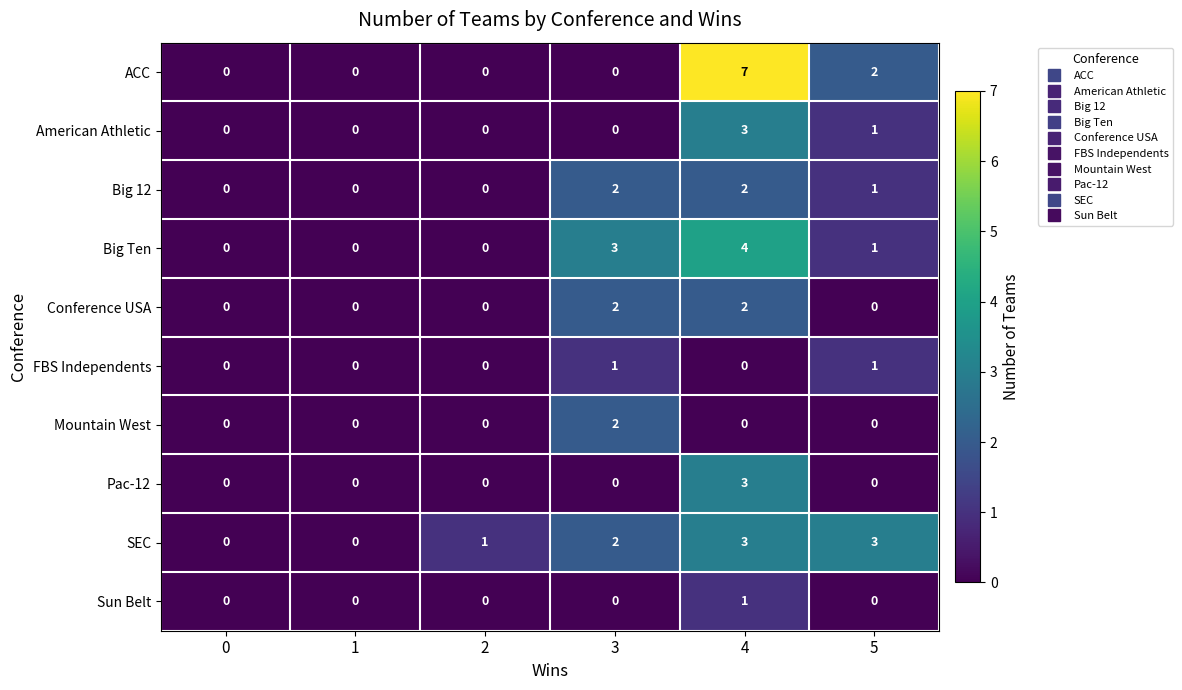

How many values in Mountain West are above zero?

1